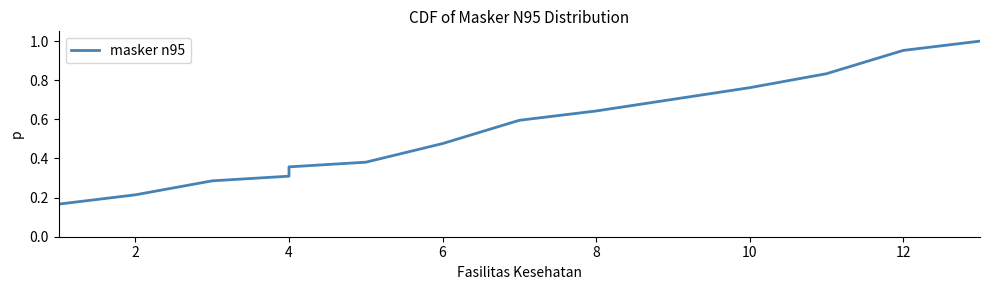

What is the approximate value at 10?

0.8